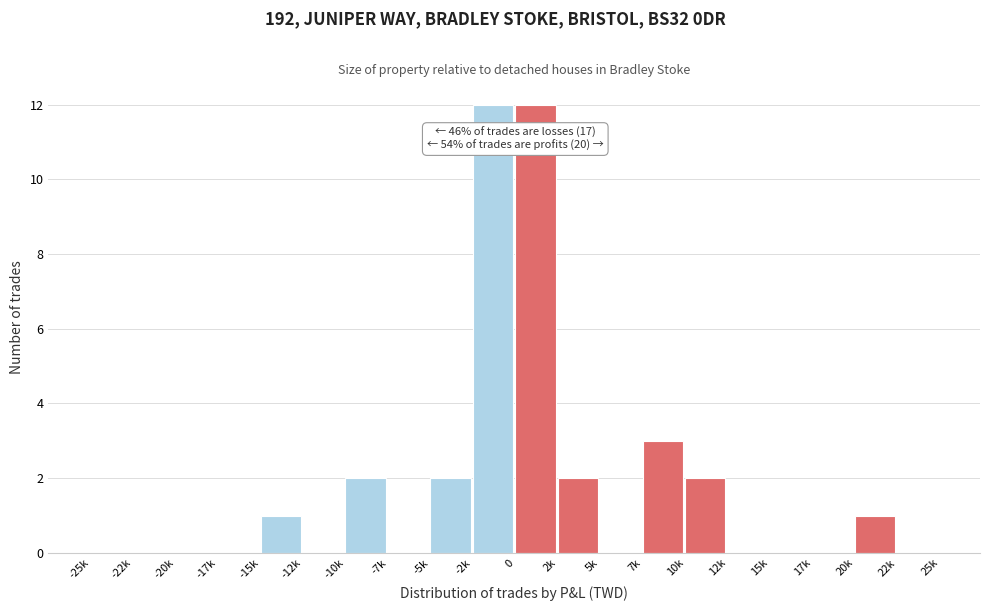

Reading left to right, extract all data points from this chart.

-25k=0	-22k=0	-20k=0	-17k=0	-15k=1	-12k=0	-10k=2	-7k=0	-5k=2	-2k=12	0=12	2k=2	5k=0	7k=3	10k=2	12k=0	15k=0	17k=0	20k=1	22k=0